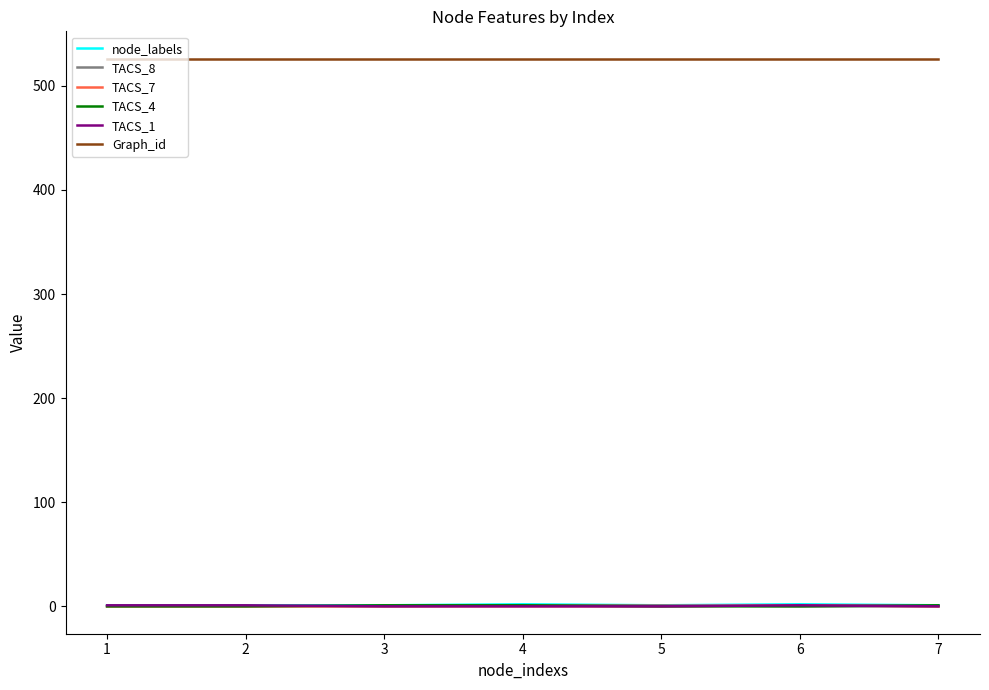

How many lines are shown in the chart?

6